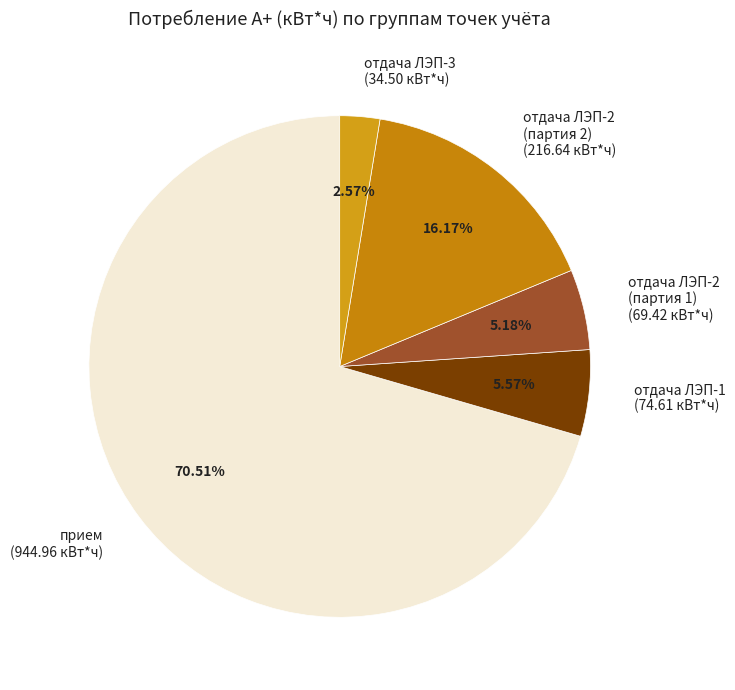

Is there a majority slice in this chart?

Yes